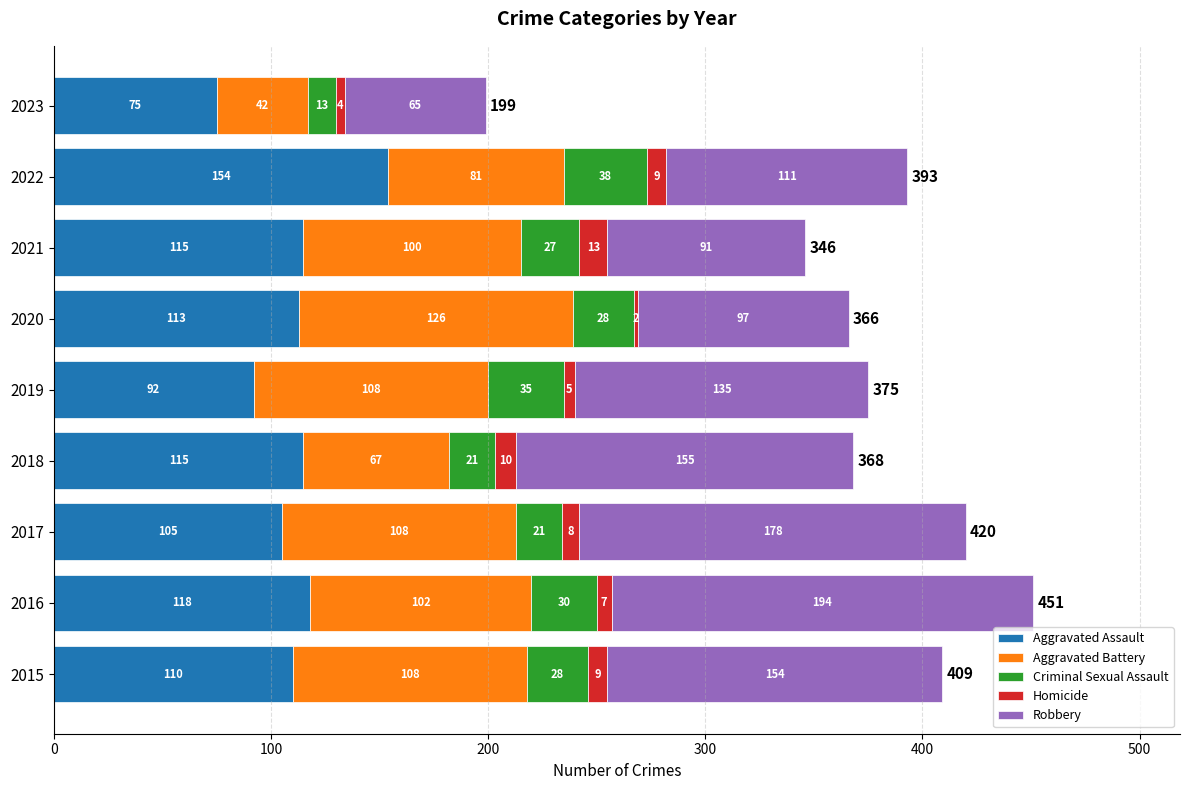

Count the number of data series in this chart.

5